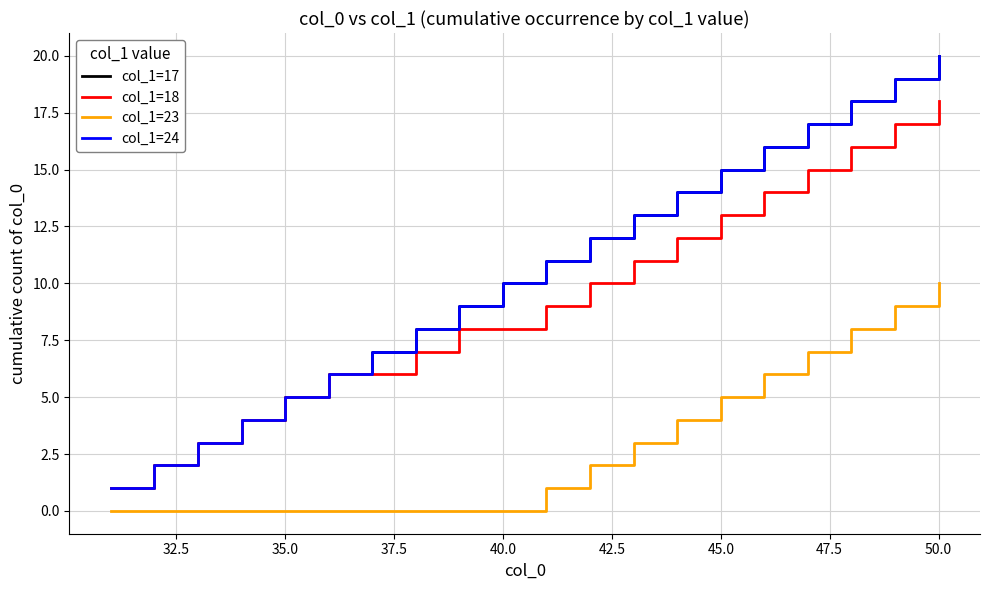

Reading left to right, list all the values displayed in this chart.

col_1=17: 1	2	3	4	5	6	7	8	9	10	11	12	13	14	15	16	17	18	19	20
col_1=18: 1	2	3	4	5	6	6	7	8	8	9	10	11	12	13	14	15	16	17	18
col_1=23: 0	0	0	0	0	0	0	0	0	0	1	2	3	4	5	6	7	8	9	10
col_1=24: 1	2	3	4	5	6	7	8	9	10	11	12	13	14	15	16	17	18	19	20